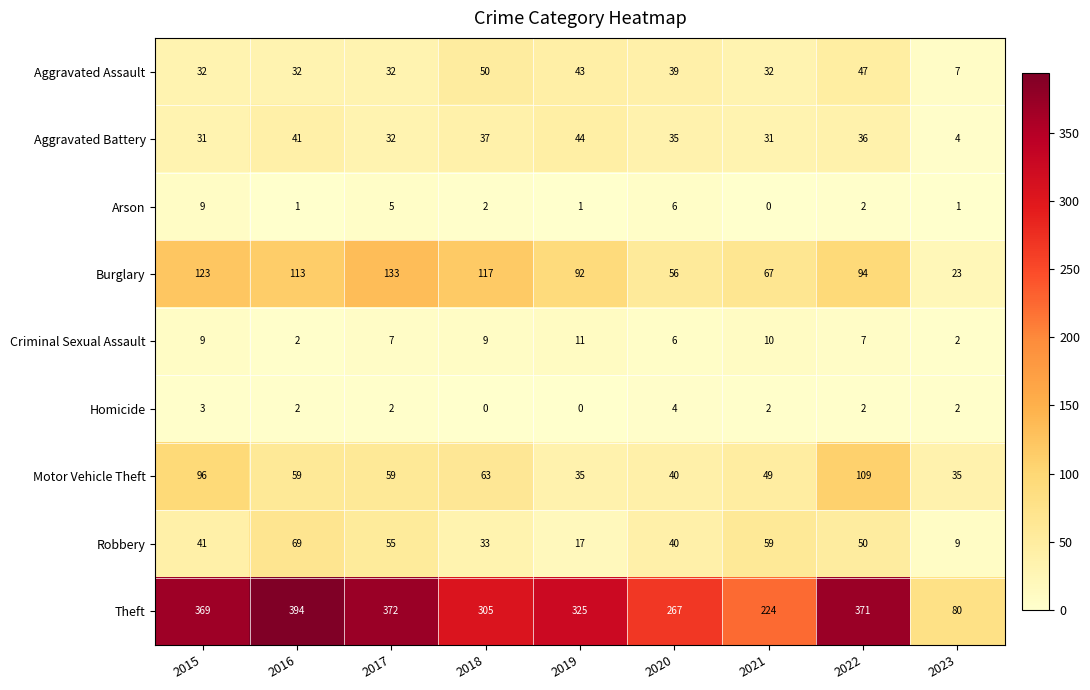

Count the number of categories in the chart.

9